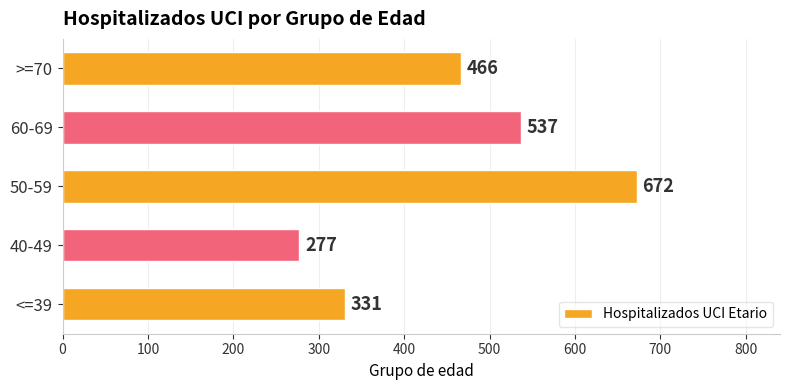

Are the bars grouped side by side (vs. stacked)?

No